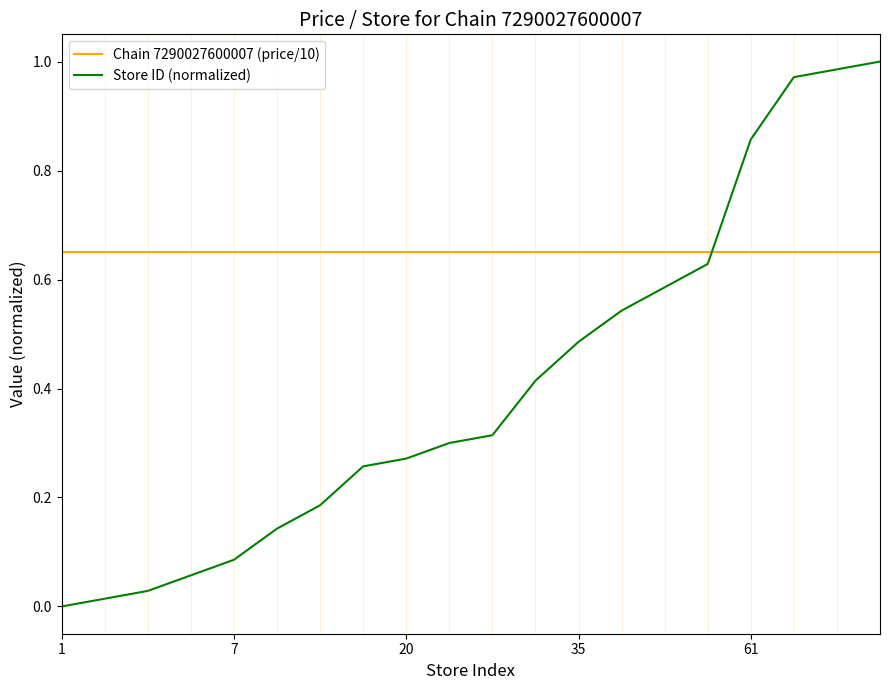

Which series has the largest total across all categories?

Chain 7290027600007 (price/10)